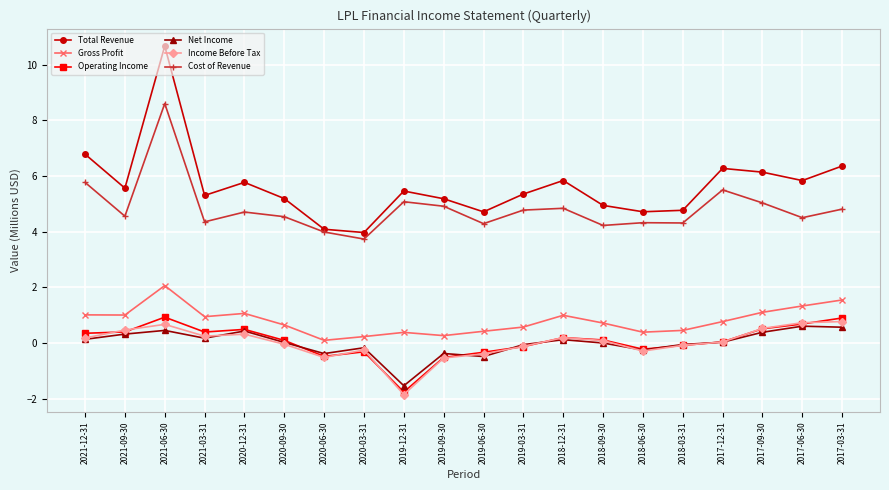

True or false: Gross Profit has a value of 1.3 at 2017-06-30.

True